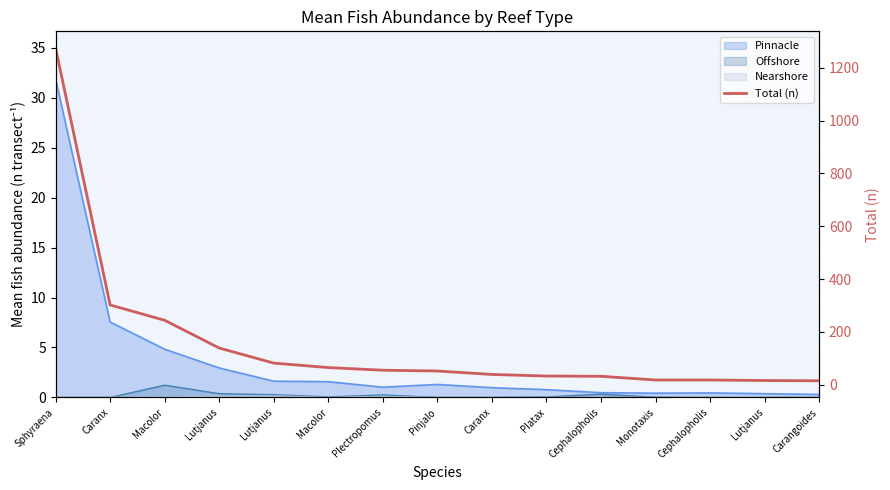

What is the sum of the values at Lutjanus and Sphyraena?

1414